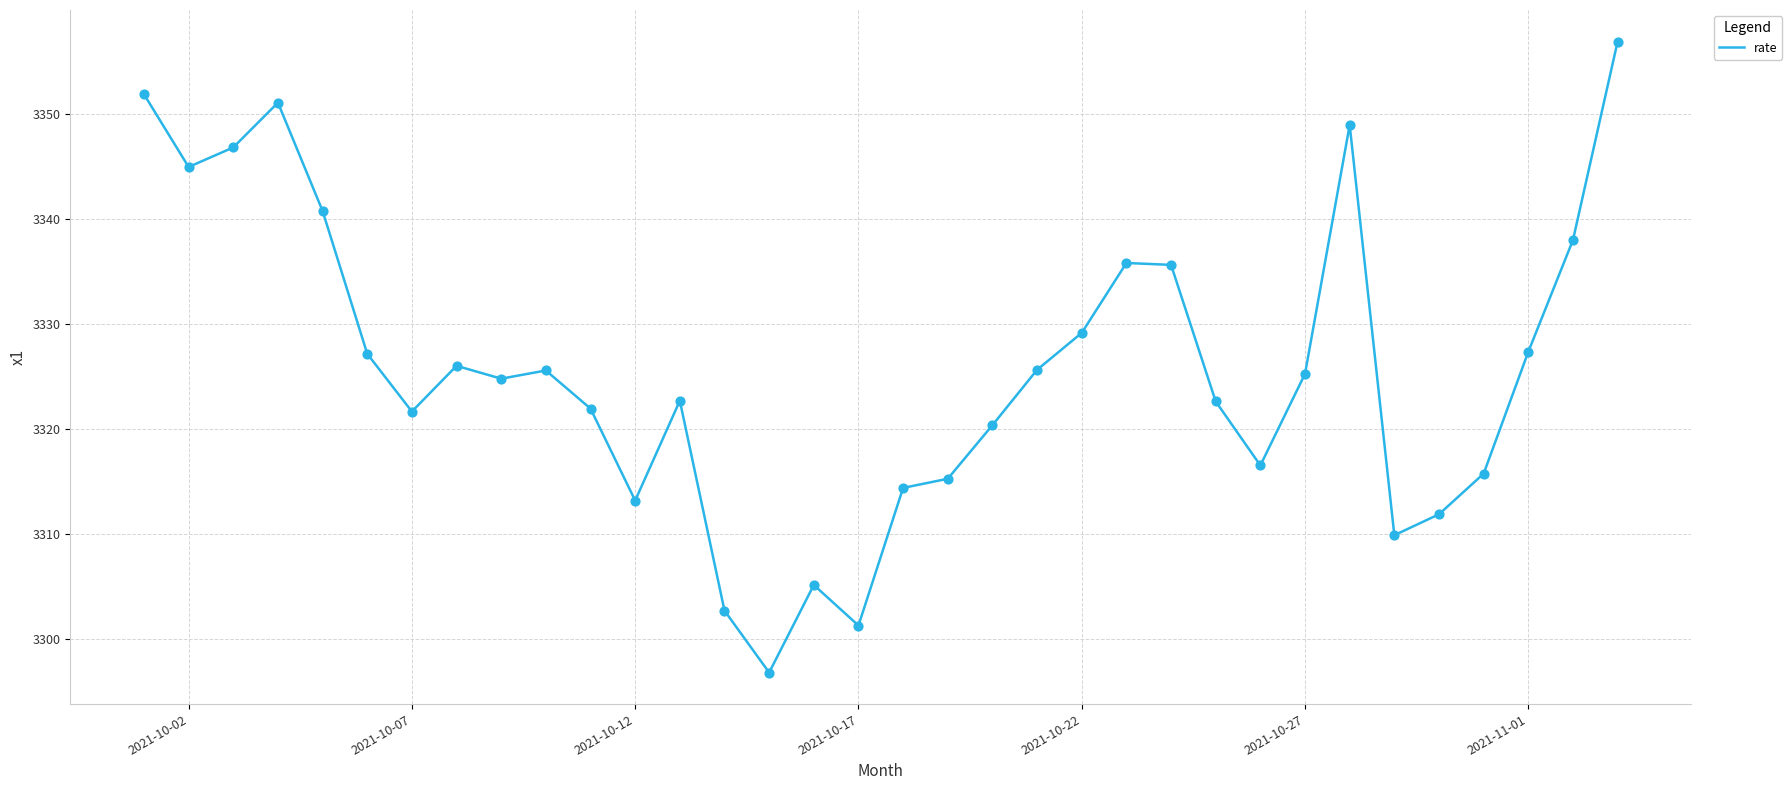

What is the maximum value shown in the chart?

3356.8